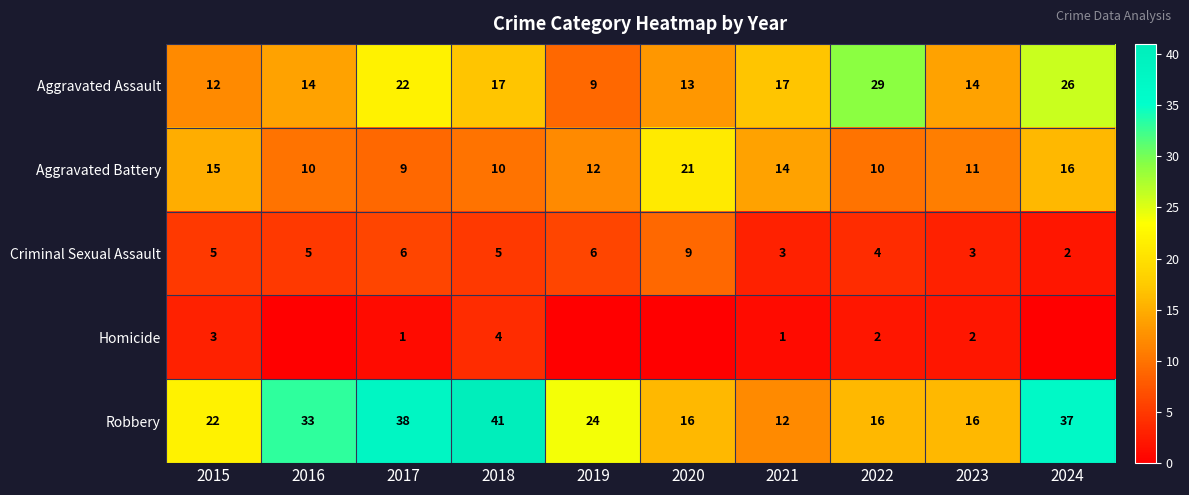

Is the value of Aggravated Battery at 2018 greater than the value of Aggravated Assault at 2022?

No